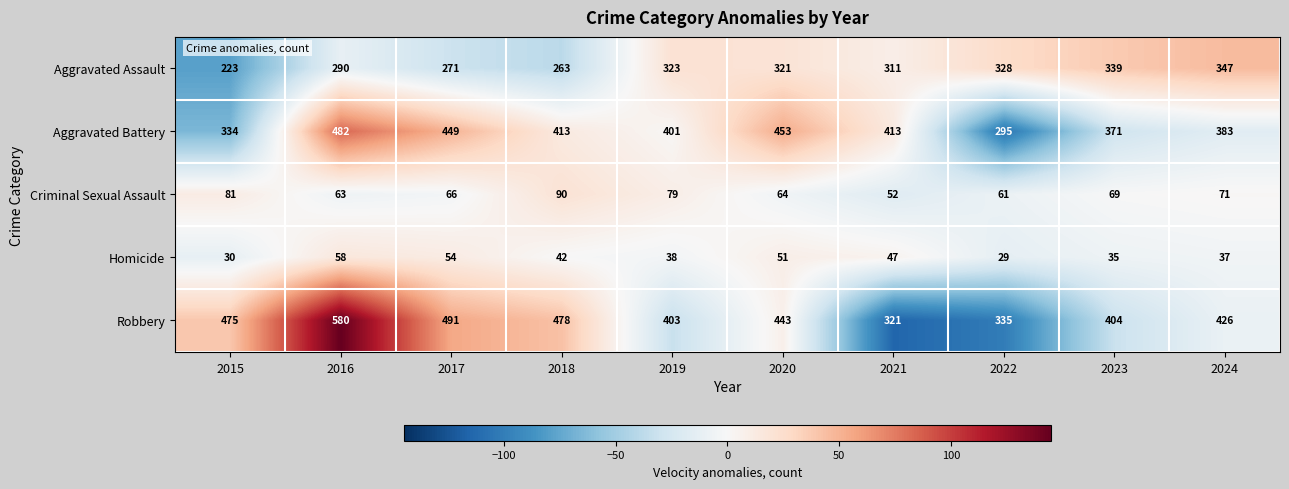

At which category is the sum across all series the highest?

2016